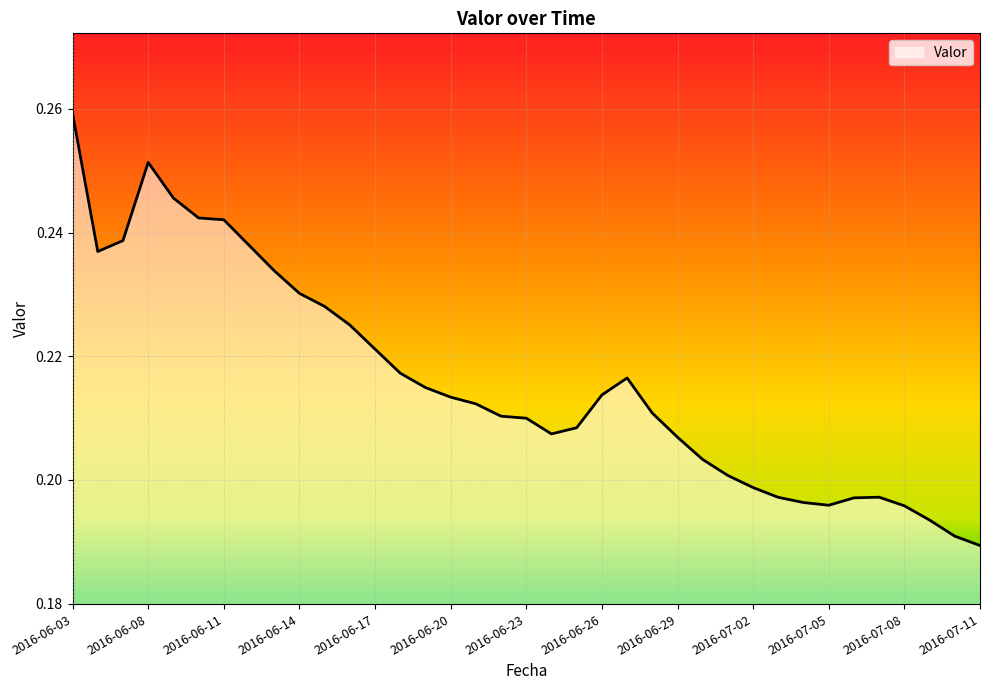

Rank the categories by value from lowest to highest.

2016-07-11, 2016-07-10, 2016-07-09, 2016-07-08, 2016-07-05, 2016-07-04, 2016-07-06, 2016-07-03, 2016-07-07, 2016-07-02, 2016-07-01, 2016-06-30, 2016-06-29, 2016-06-24, 2016-06-25, 2016-06-23, 2016-06-22, 2016-06-28, 2016-06-21, 2016-06-20, 2016-06-26, 2016-06-19, 2016-06-27, 2016-06-18, 2016-06-17, 2016-06-16, 2016-06-15, 2016-06-14, 2016-06-13, 2016-06-06, 2016-06-12, 2016-06-07, 2016-06-11, 2016-06-10, 2016-06-09, 2016-06-08, 2016-06-03